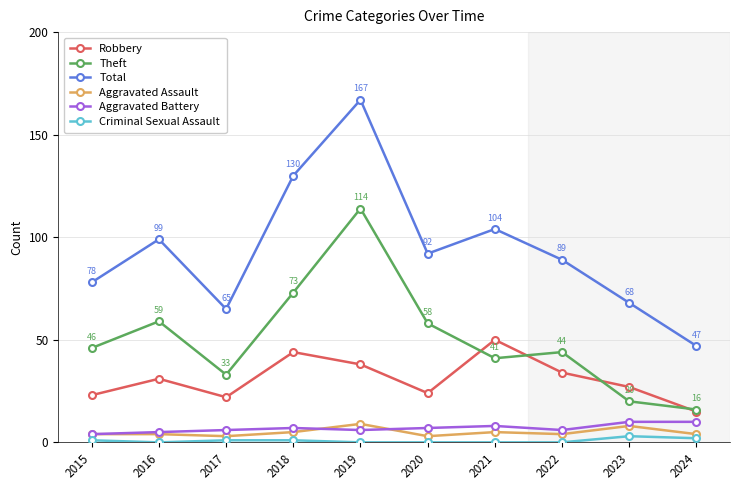

Is the value of Theft at 2022 greater than the value of Aggravated Assault at 2018?

Yes